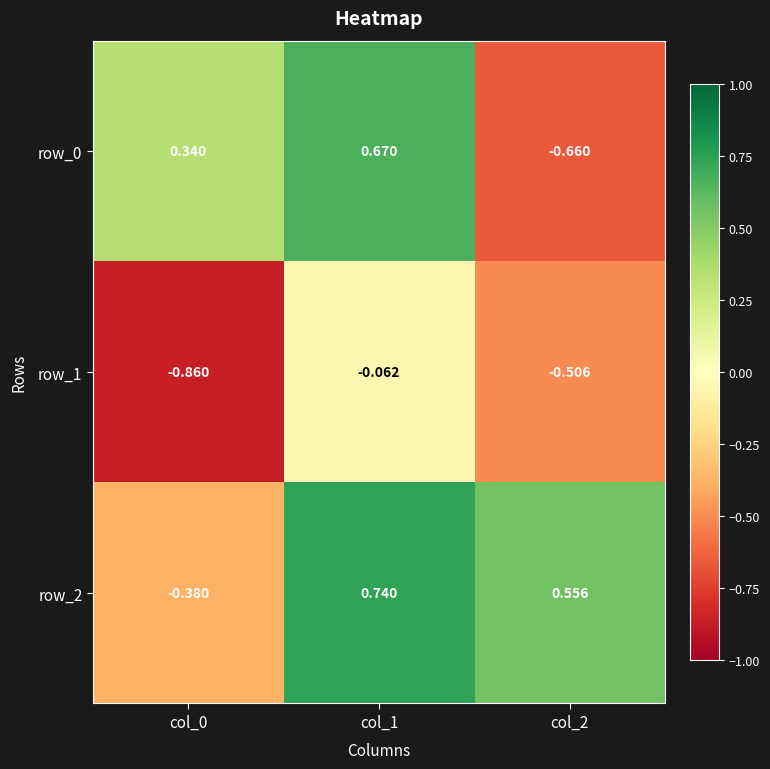

Between col_0 and col_1, which series saw the biggest shift?

row_2